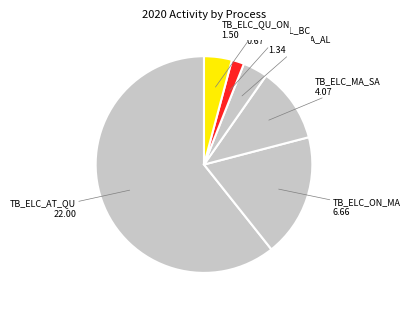

How many slices are in this pie chart?

6